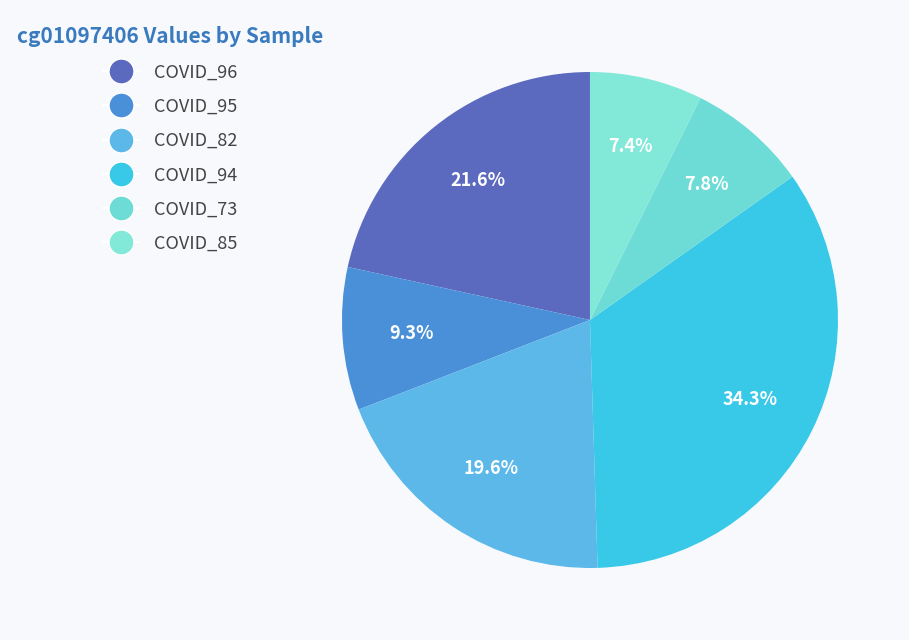

How many segments does this pie chart have?

6